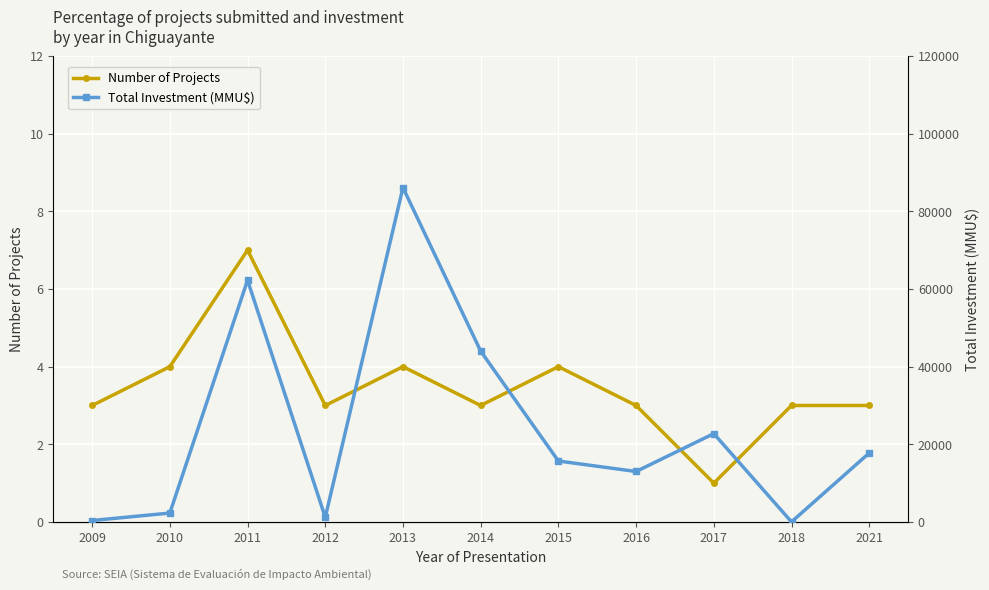

What is the total value across all series at 2021?

19265